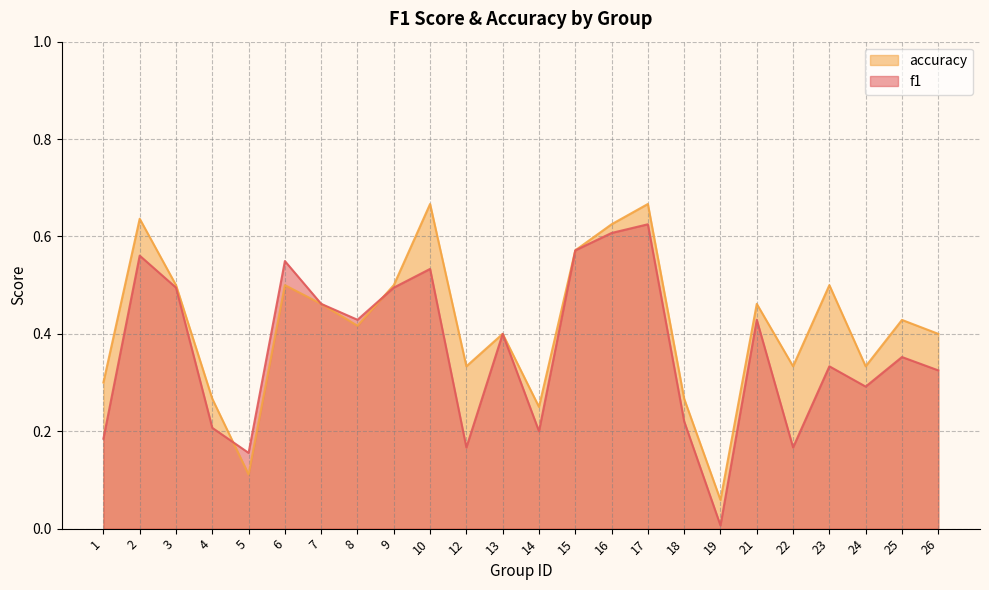

Which label corresponds to the smallest value in the chart?

19